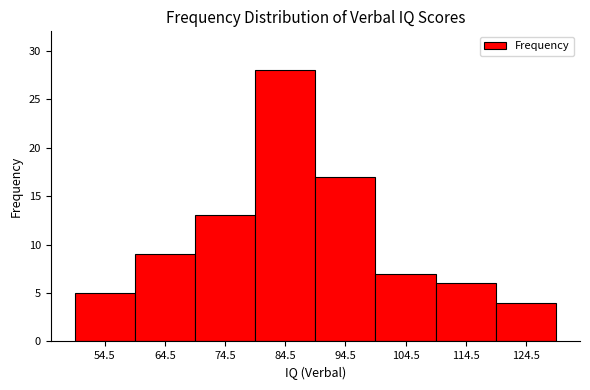

Reading left to right, list every bar in this chart as the range it spans on the x-axis followed by its height. Neither the bar edges nor the heights are printed on the chart, so give them approximately, as read against the axes.

49.5 to 59.5: 5
59.5 to 69.5: 9
69.5 to 79.5: 13
79.5 to 89.5: 28
89.5 to 99.5: 17
99.5 to 109.5: 7
109.5 to 119.5: 6
119.5 to 129.5: 4